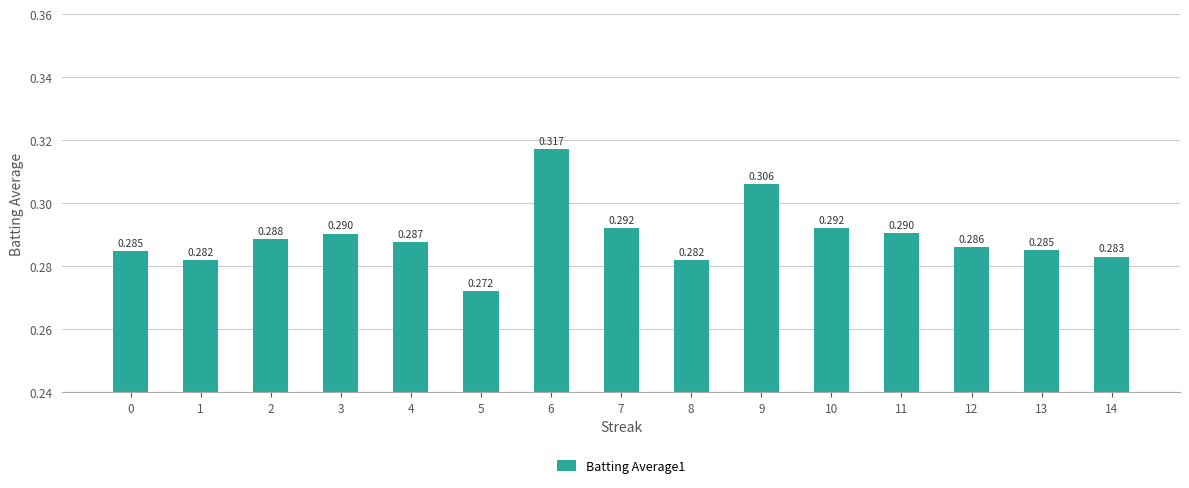

Which category has the lowest value across all series?

5